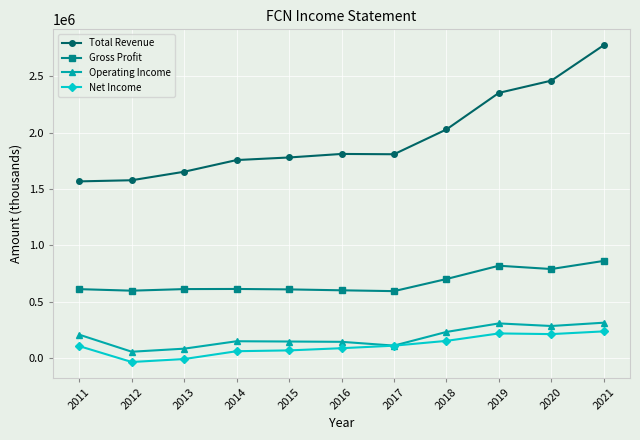

Count the number of data series in this chart.

4